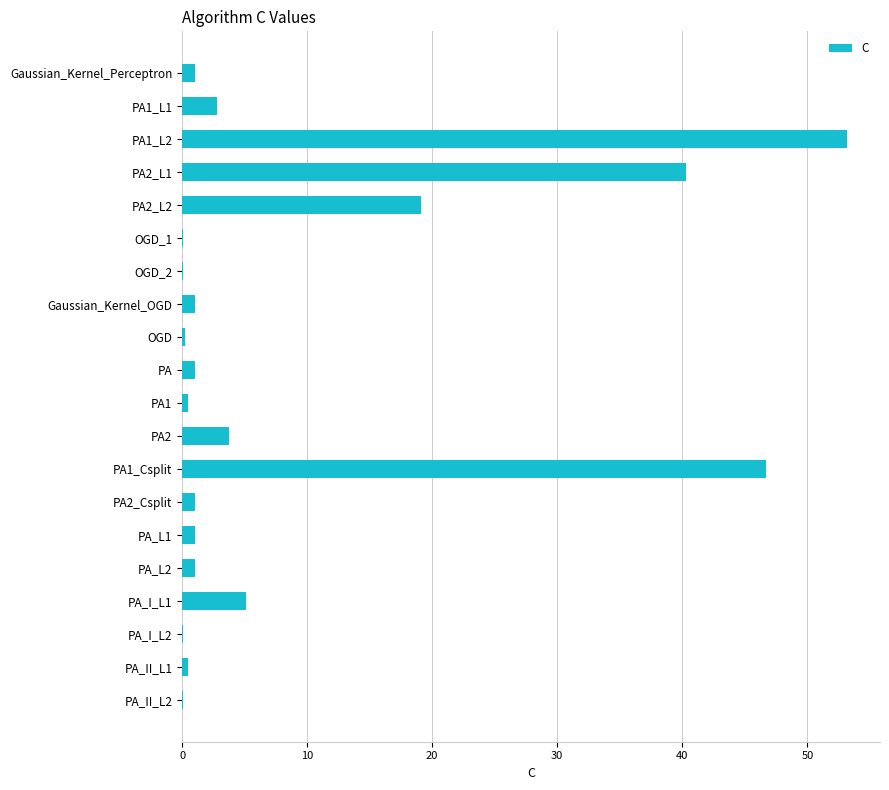

How many categories are shown in the chart?

20